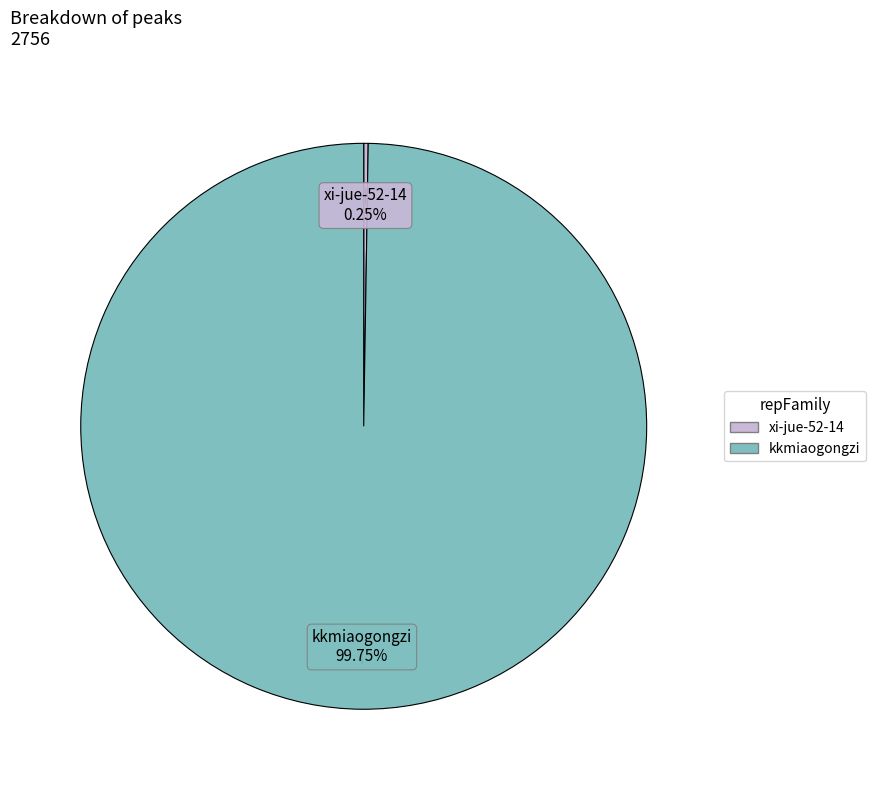

Does kkmiaogongzi represent more than half of the total?

Yes